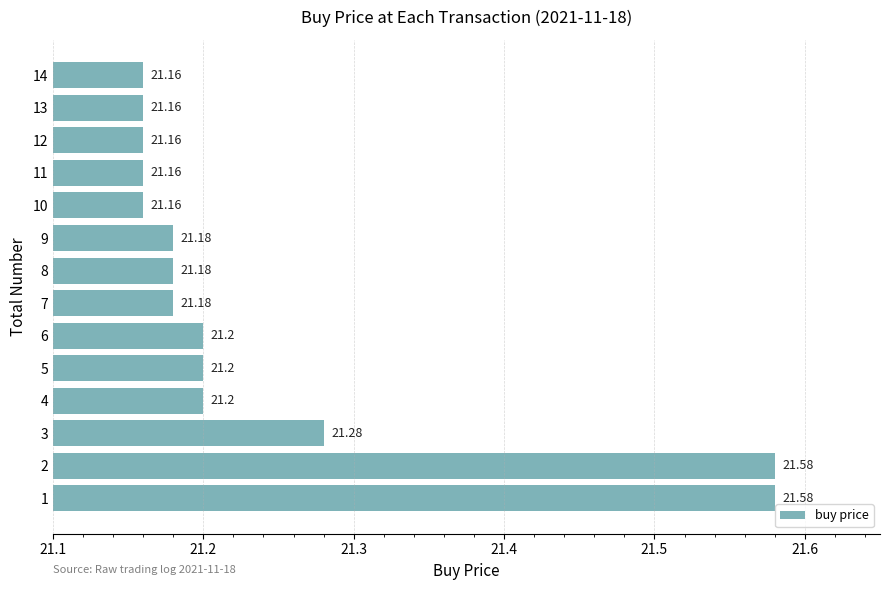

What is the ratio of the value at 2 to the value at 5?

1.0